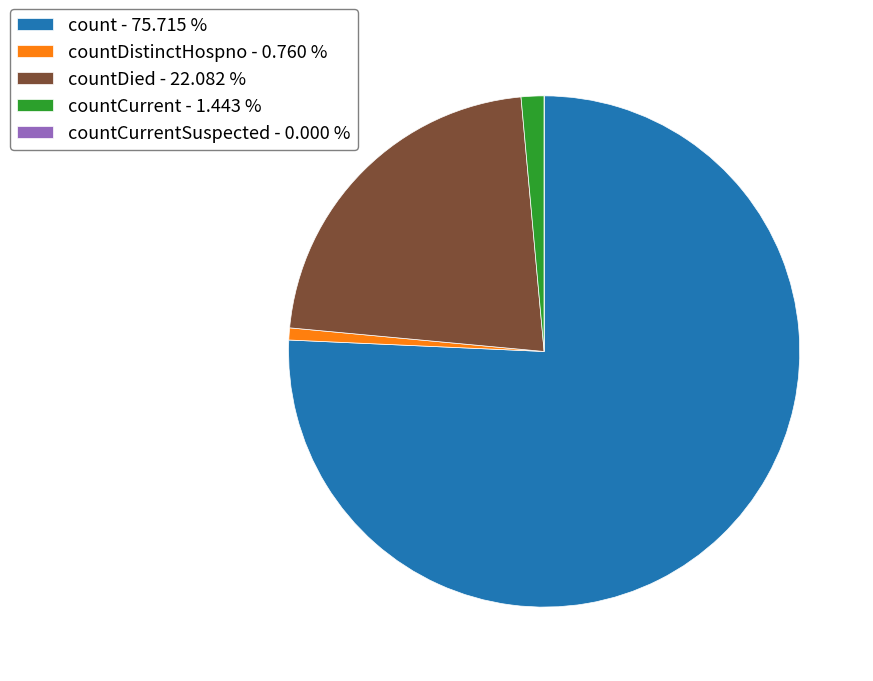

Is the sum of count - 75.715 % and countDistinctHospno - 0.760 % greater than half?

Yes